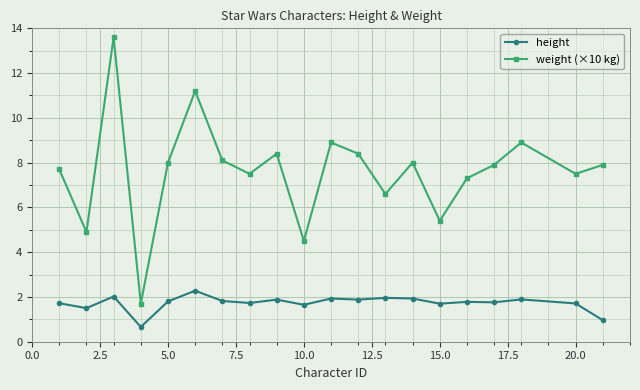

True or false: weight (×10 kg) and height intersect in this chart.

False